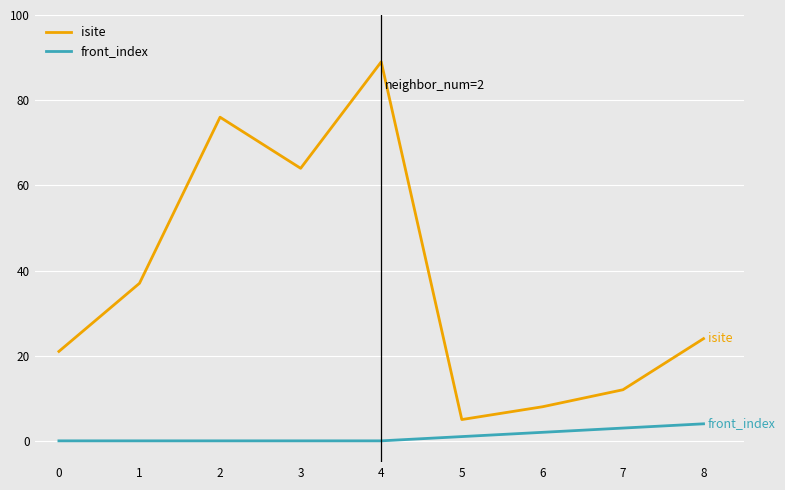

Does the chart display data point markers on the line(s)?

No